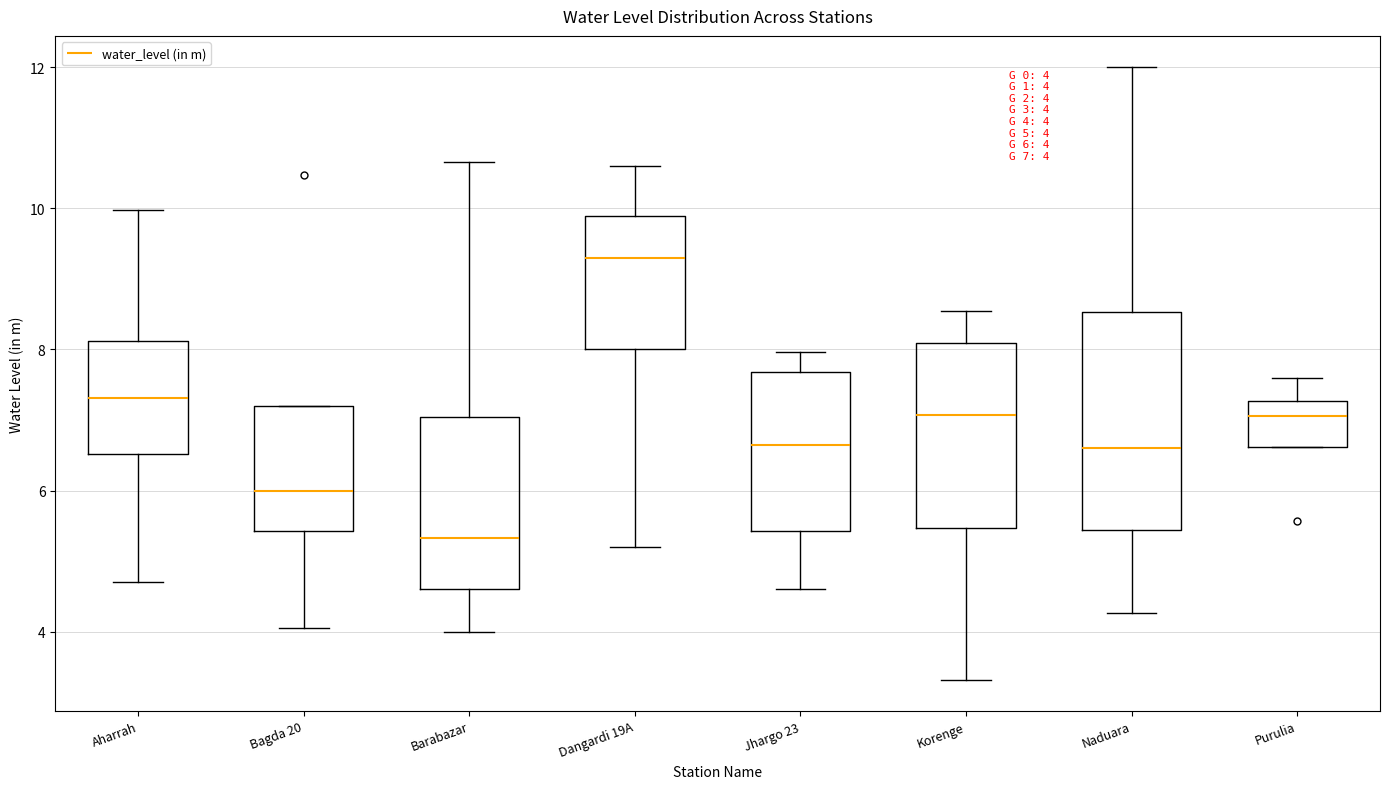

Which box is the tallest, from its lower edge to its upper edge?

Naduara